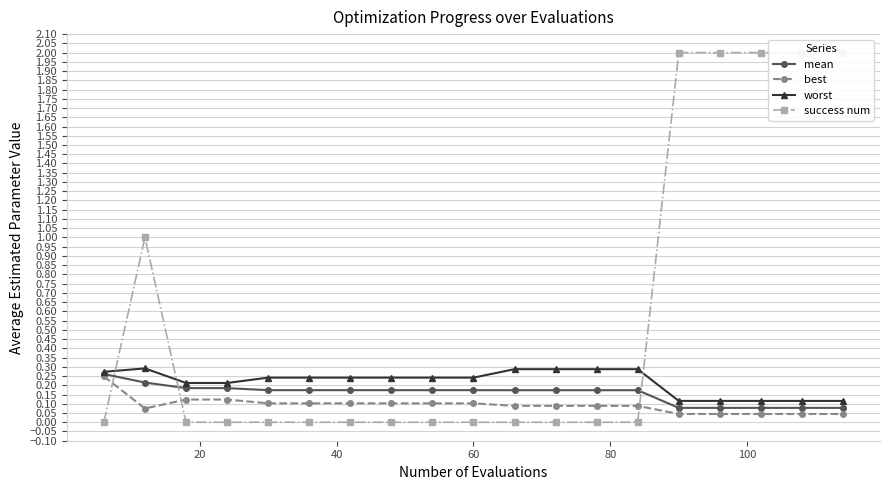

How many best values are between 0 and 1?

19